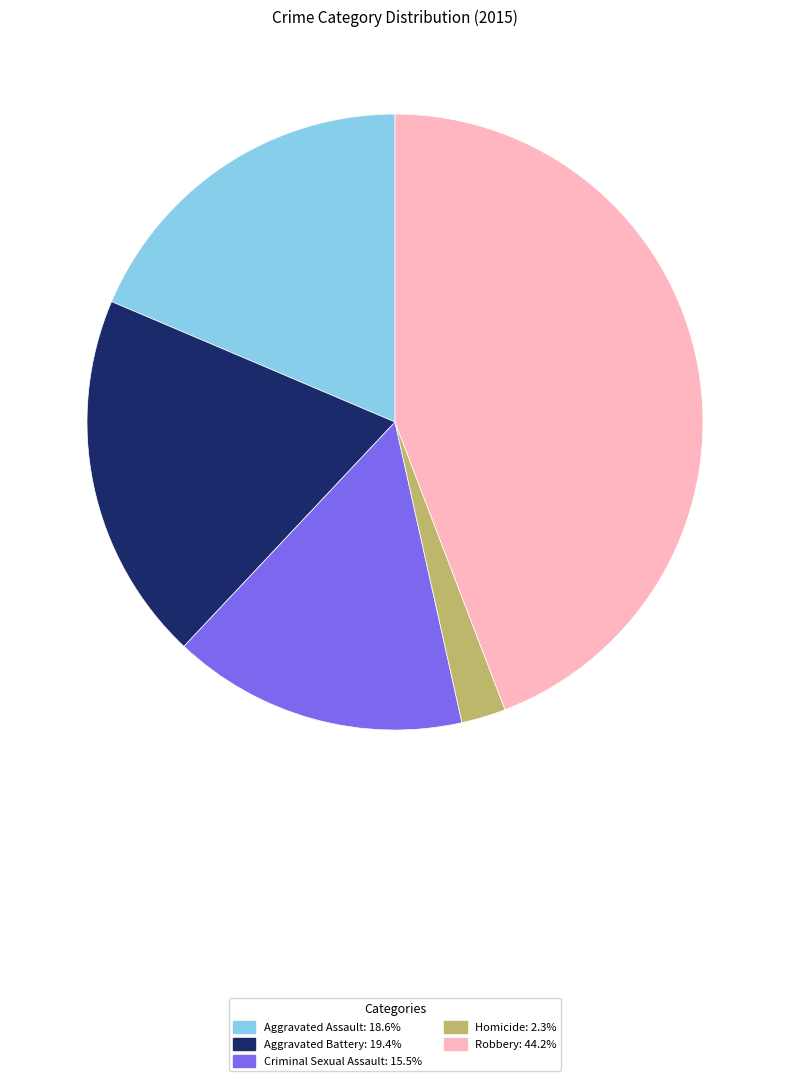

Combined, do Robbery and Aggravated Battery account for over 50%?

Yes